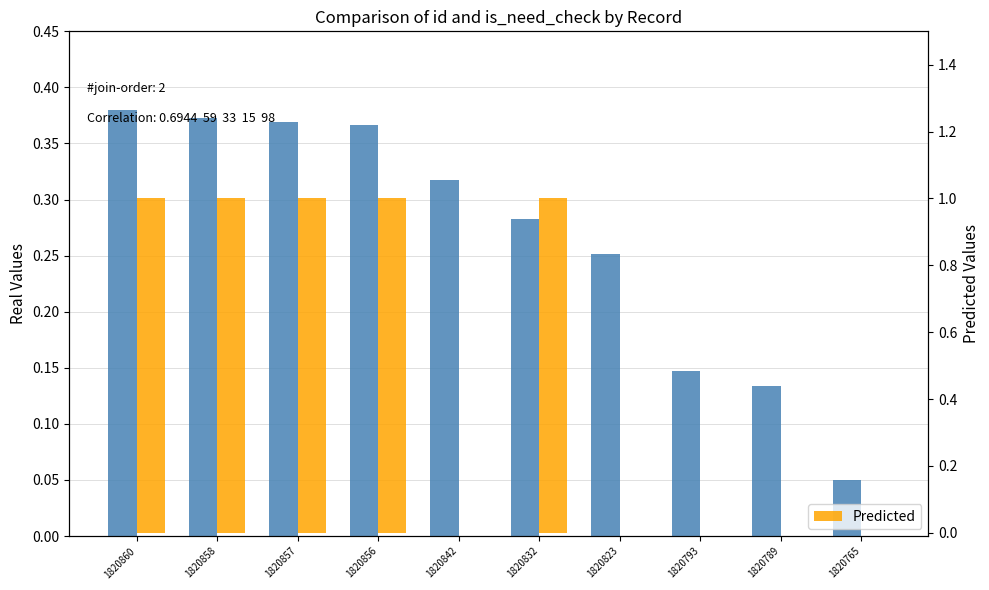

How many bars are there in each group?

2